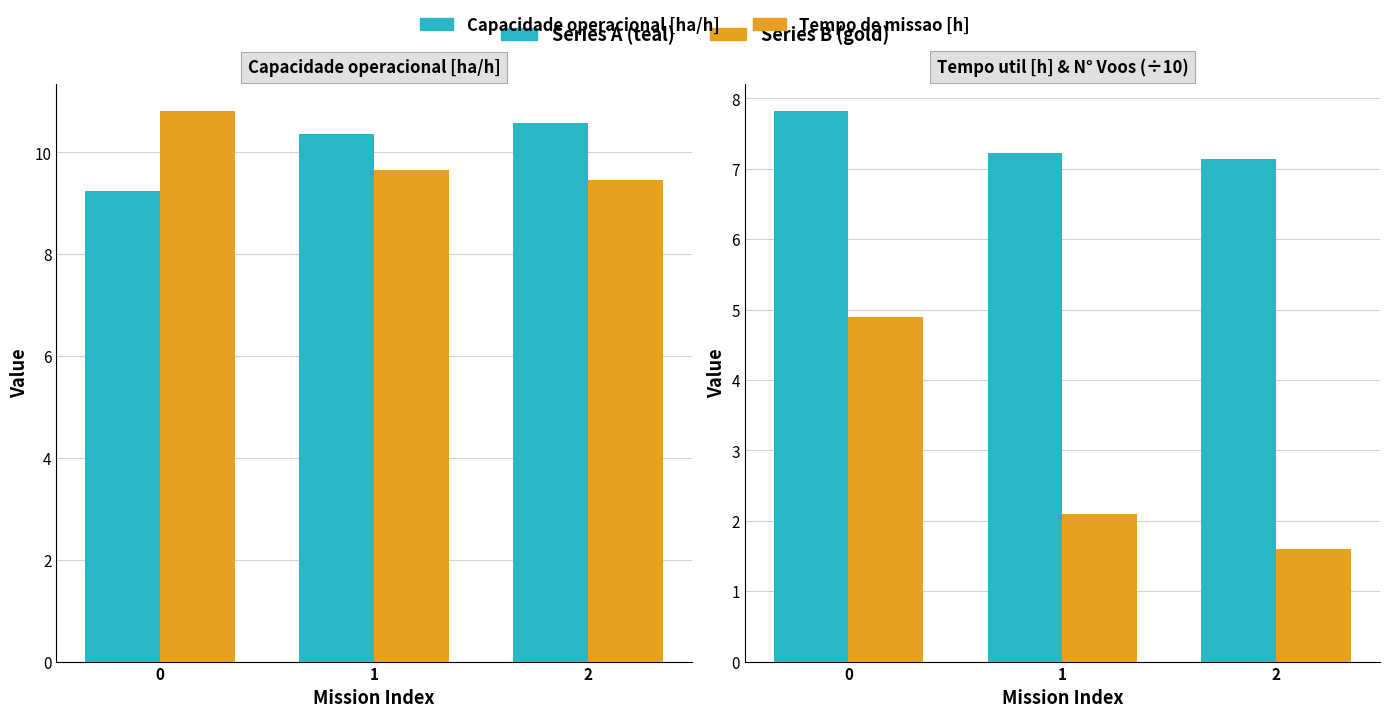

Which category has the lowest value across all series?

2